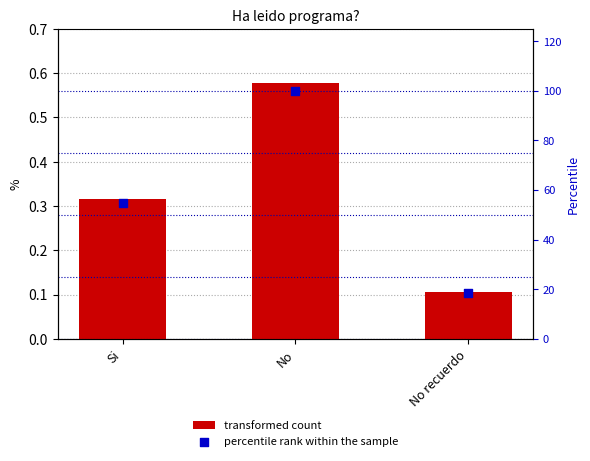

Which series reaches the minimum Y coordinate?

transformed count